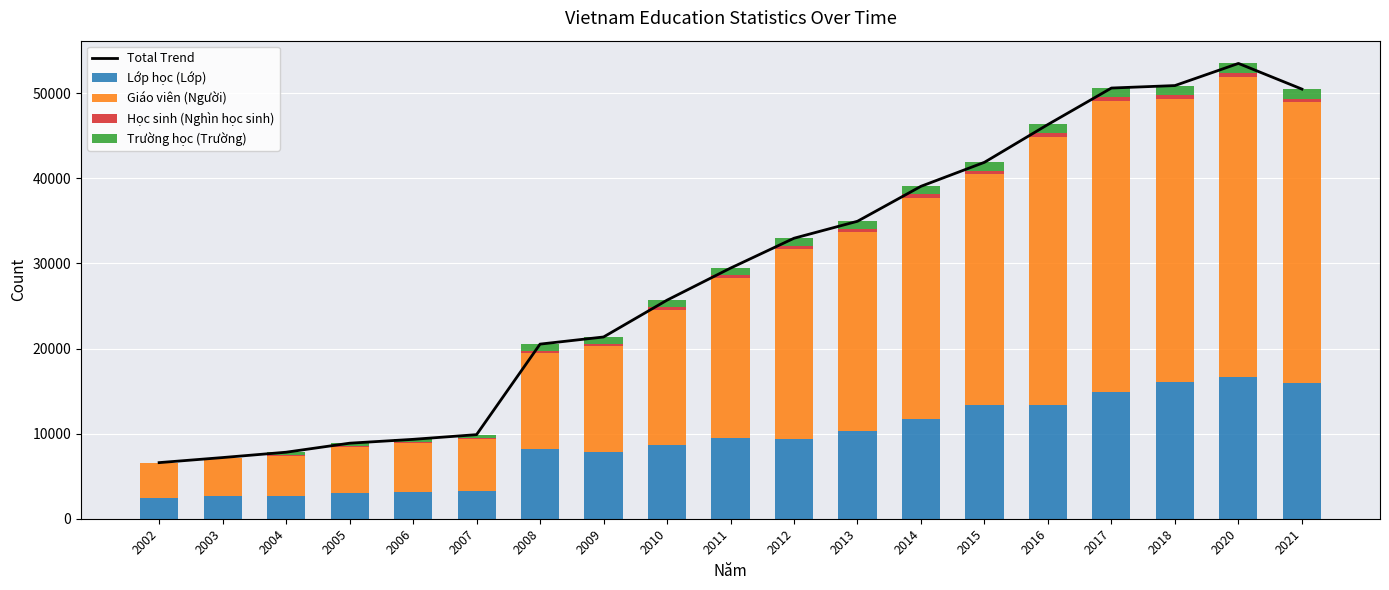

What is the total value across all series at 2020?

107002.1